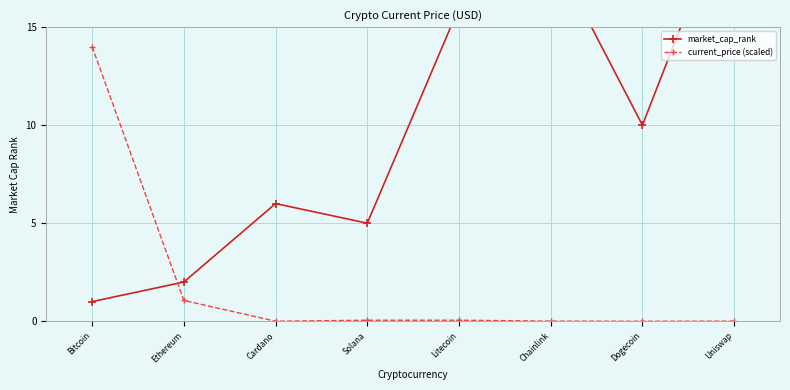

Reading left to right, extract all data points from this chart.

market_cap_rank: 1.0	2.0	6.0	5.0	16.0	19.0	10.0	22.0
current_price (scaled): 14.0	1.1	0.0	0.1	0.1	0.0	0.0	0.0